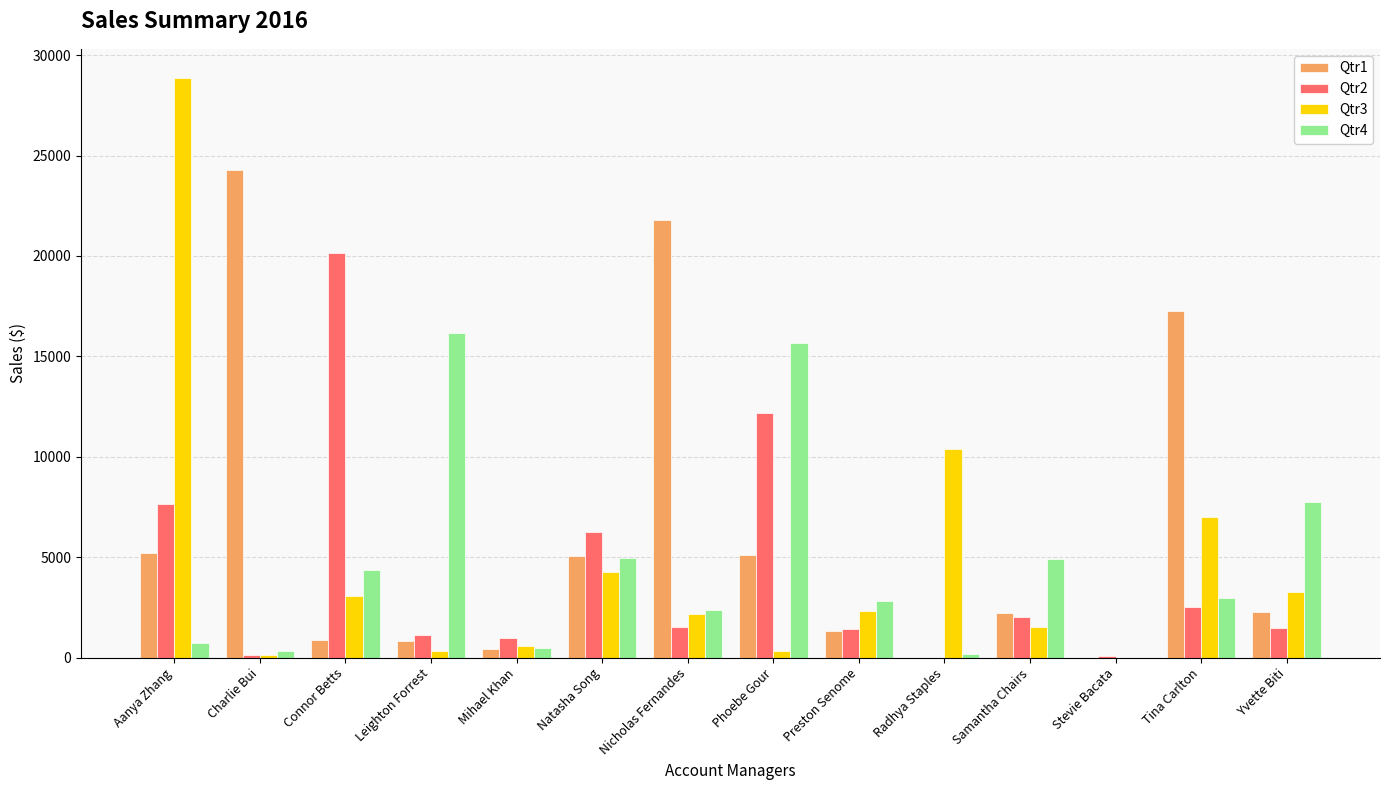

What is the maximum value for Qtr2?

20123.7